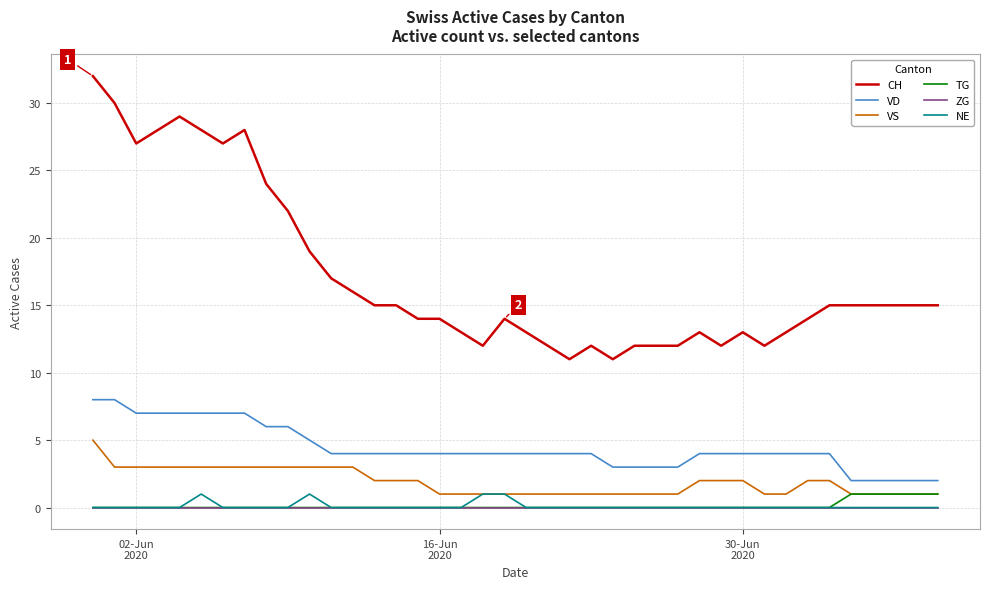

What is the maximum value for CH?

32